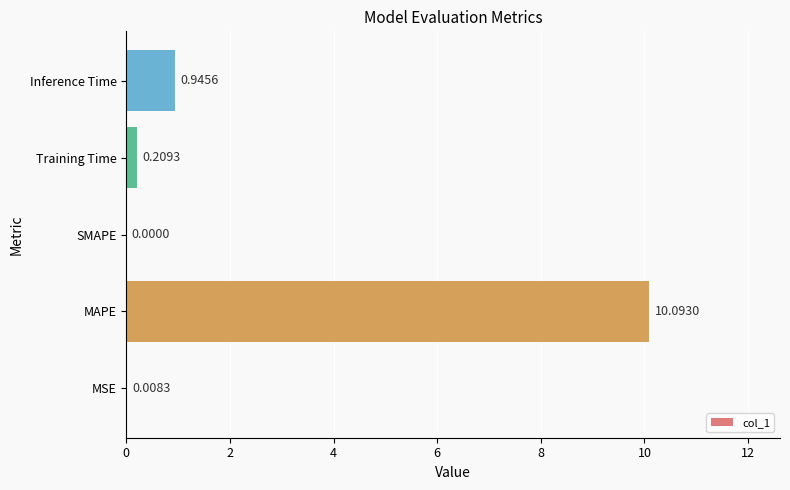

Are the bars horizontal?

Yes